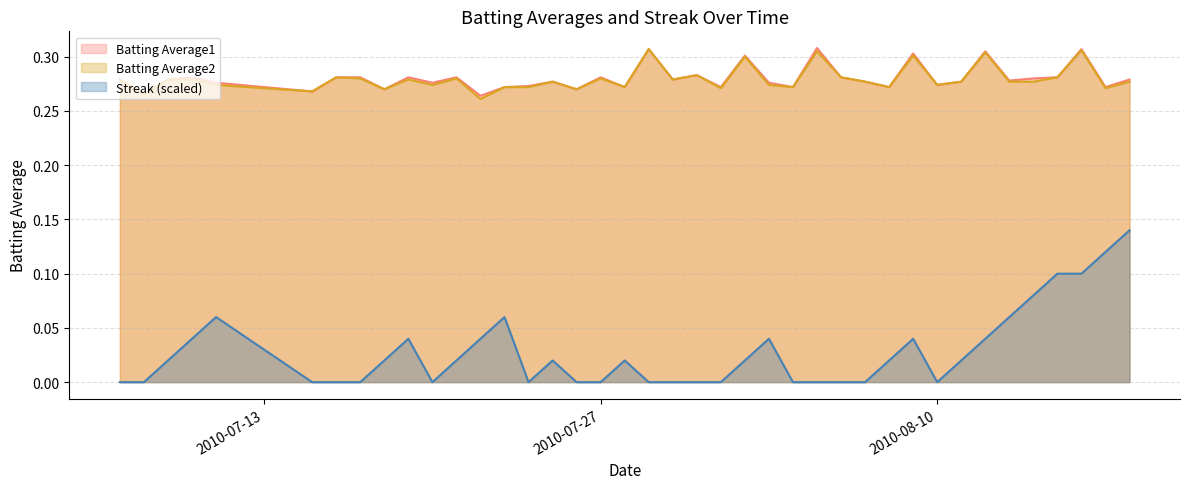

The value of Batting Average1 at 2010-08-11 is 0.3. True or false?

True